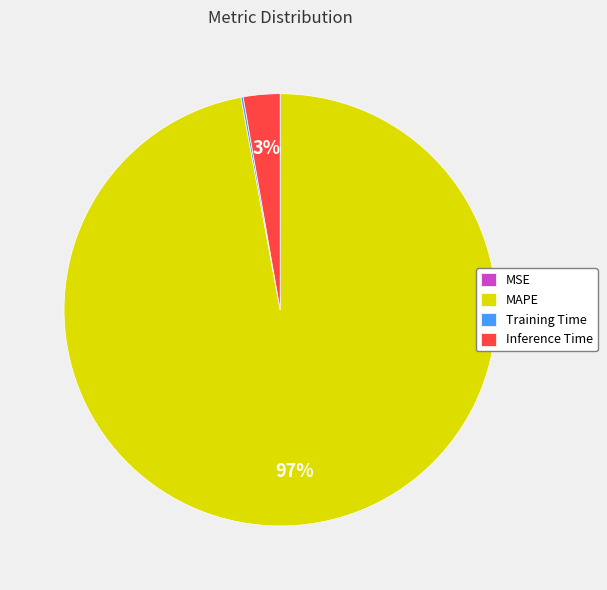

The MAPE slice represents 97% of the pie. True or false?

True